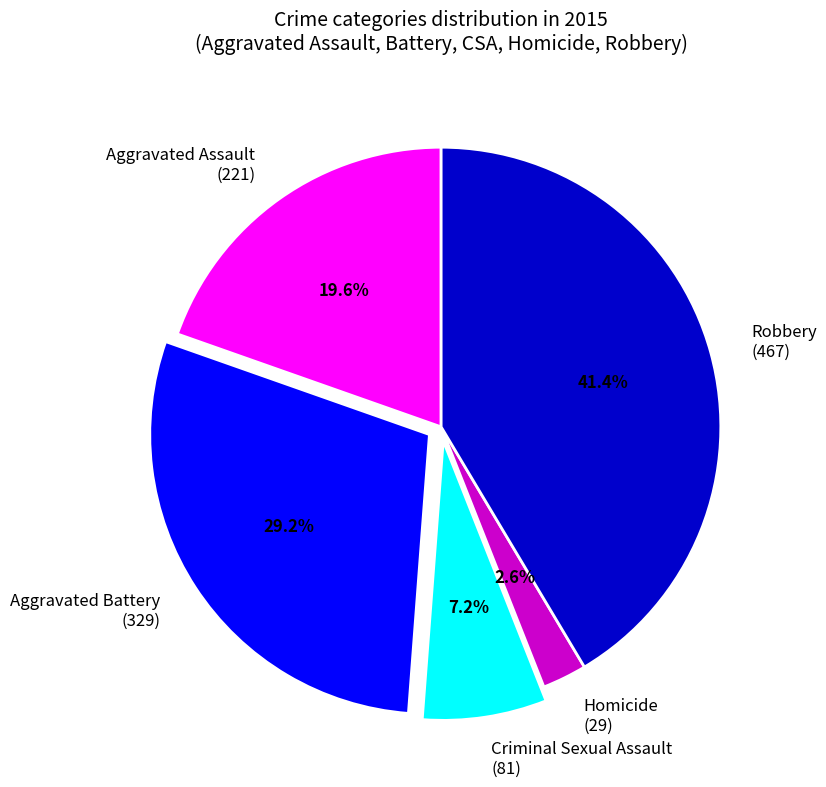

To the nearest percent, what is the combined percentage of Aggravated Assault and Aggravated Battery?

49%